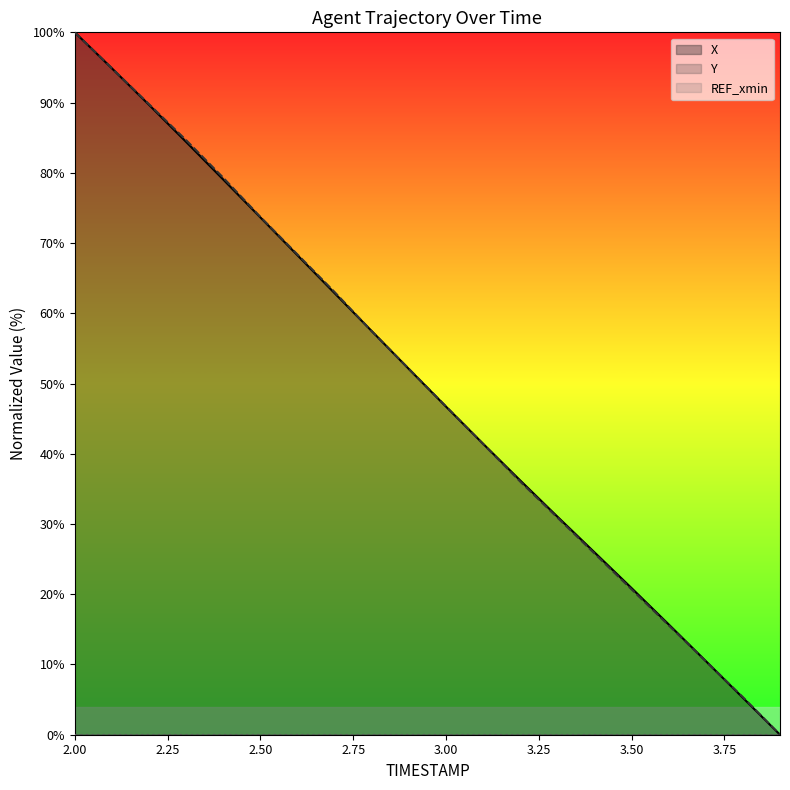

Which has a higher value, 3.9 or 3.8?

3.8